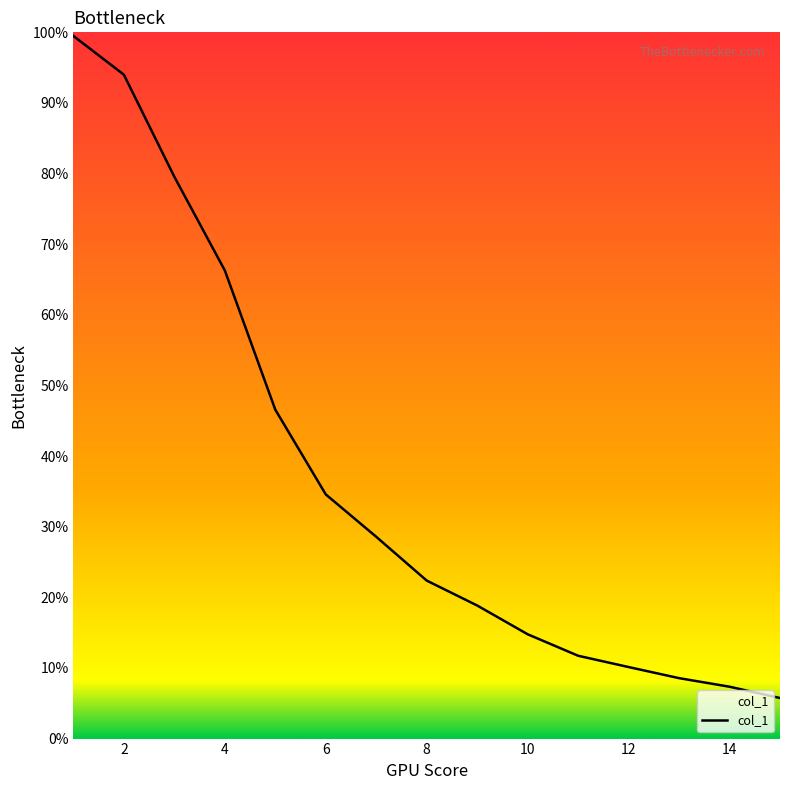

What is the difference between the maximum and second lowest values?

92.1